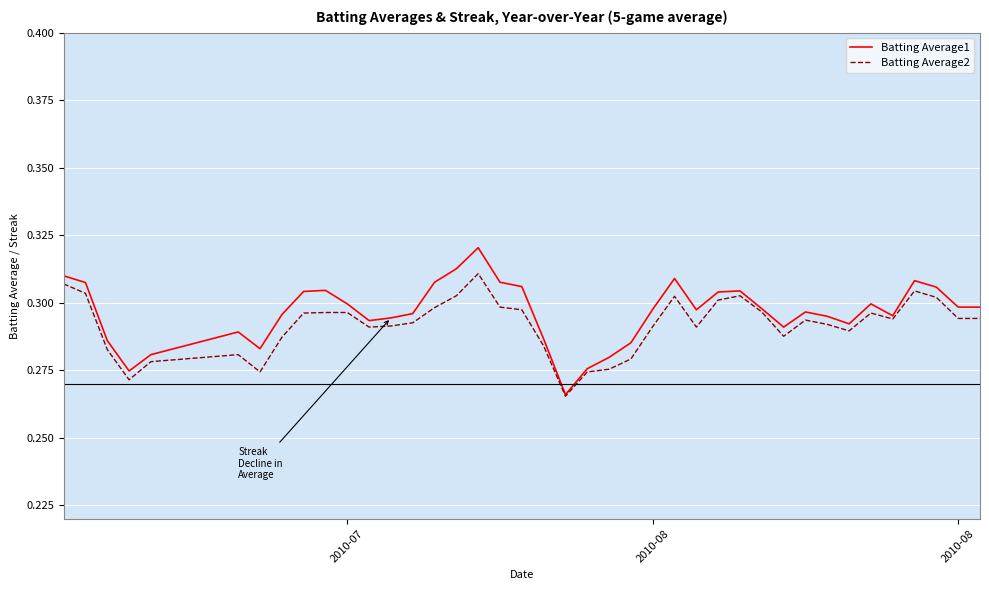

List the series in order of their peak value, lowest first.

Batting Average2, Batting Average1